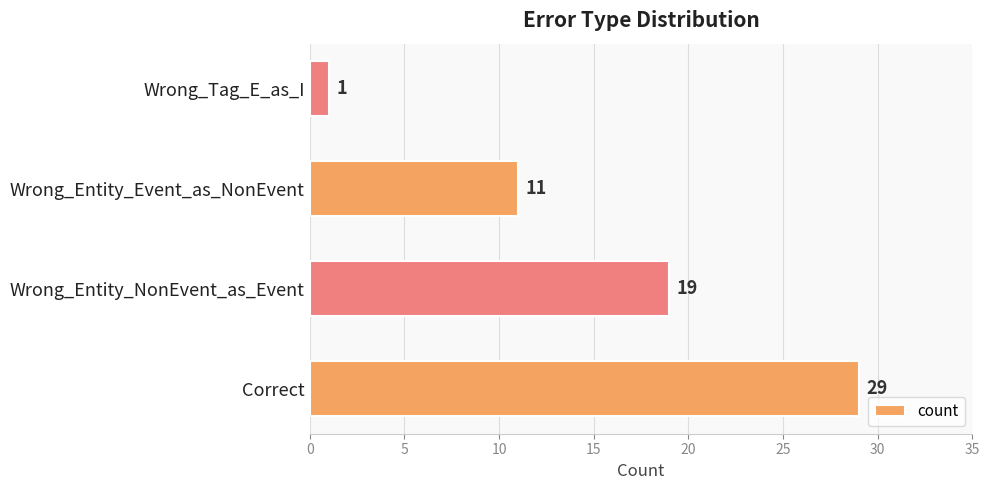

What is the sum of all values?

60